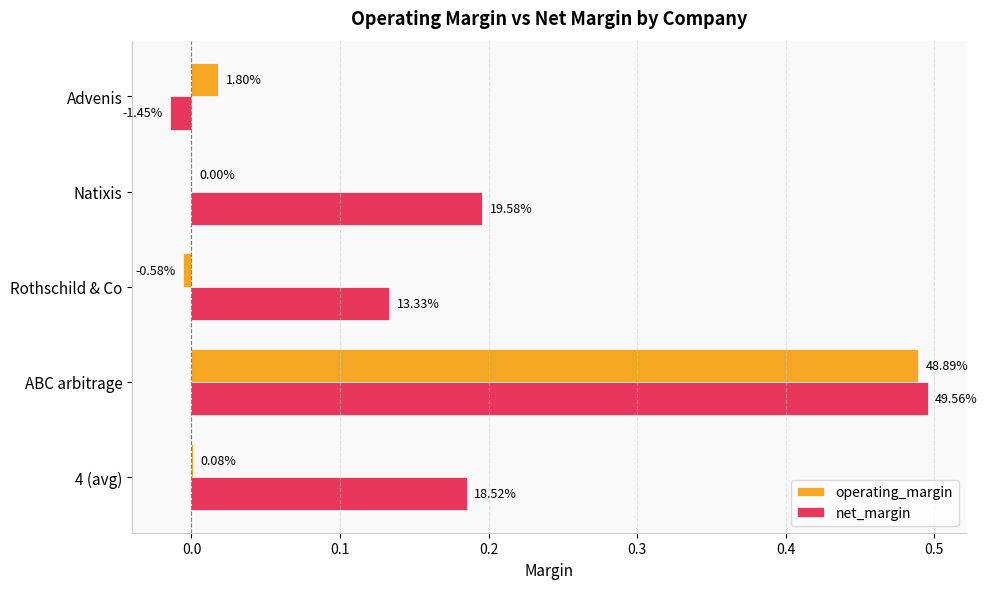

What are all the series names shown in the legend?

operating_margin, net_margin